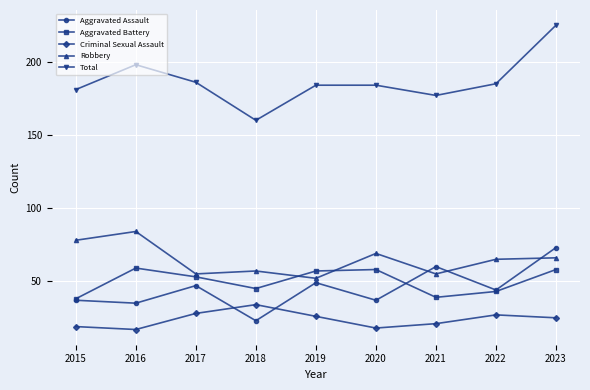

Reading right to left, what are all the values shown in this chart?

Aggravated Assault: 73	44	60	37	49	23	47	35	37
Aggravated Battery: 58	43	39	58	57	45	53	59	38
Criminal Sexual Assault: 25	27	21	18	26	34	28	17	19
Robbery: 66	65	55	69	52	57	55	84	78
Total: 225	185	177	184	184	160	186	198	181